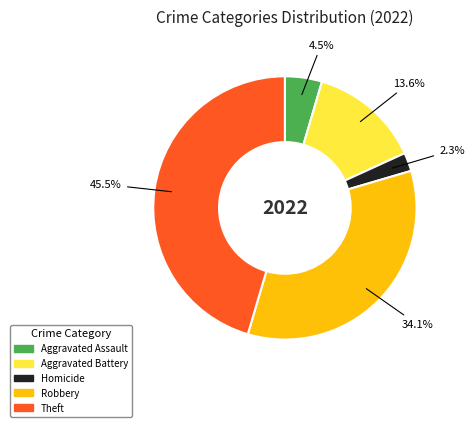

What is the smallest slice in the pie chart?

Homicide